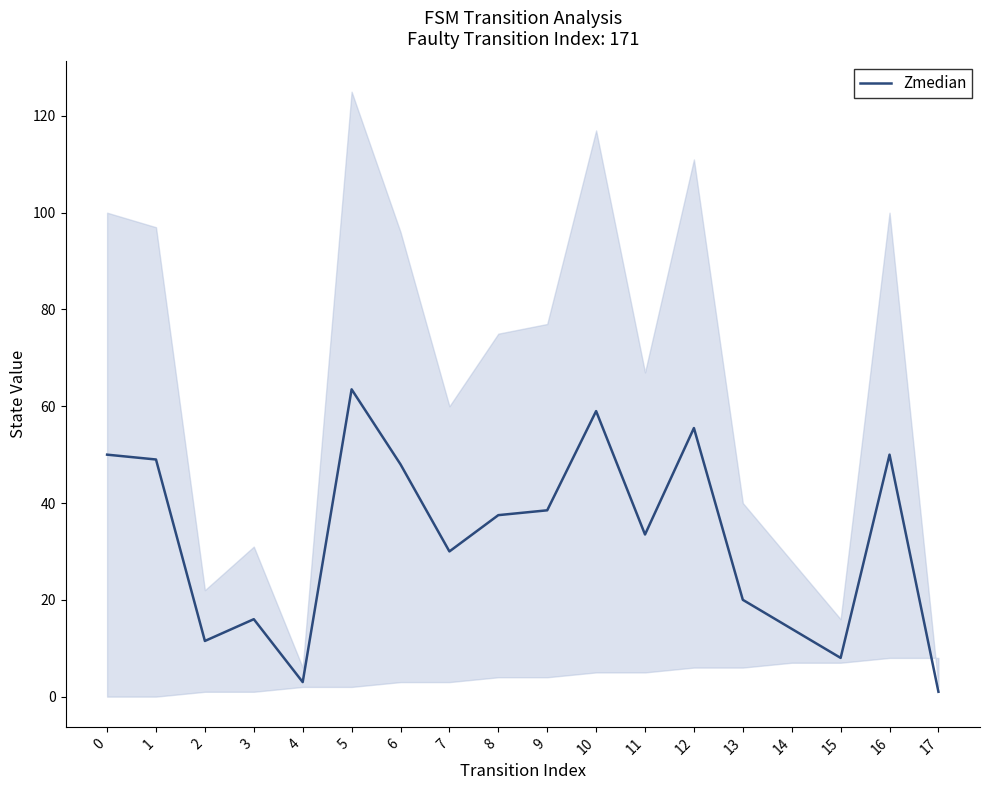

At which category does the chart reach its peak across all series?

5